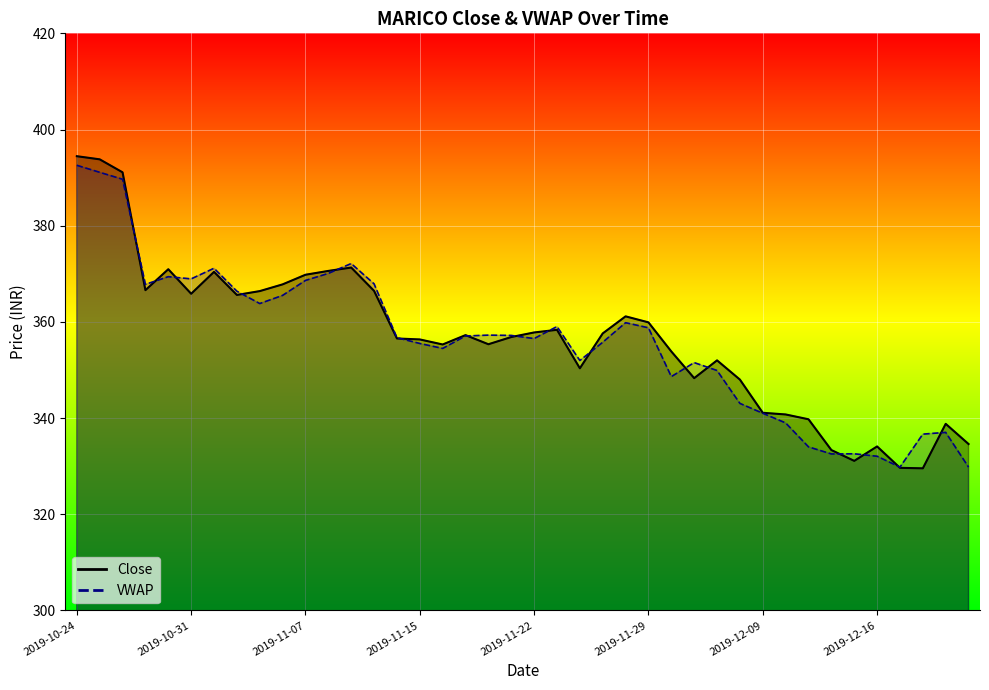

At which category does VWAP reach its first local peak?

2019-10-30